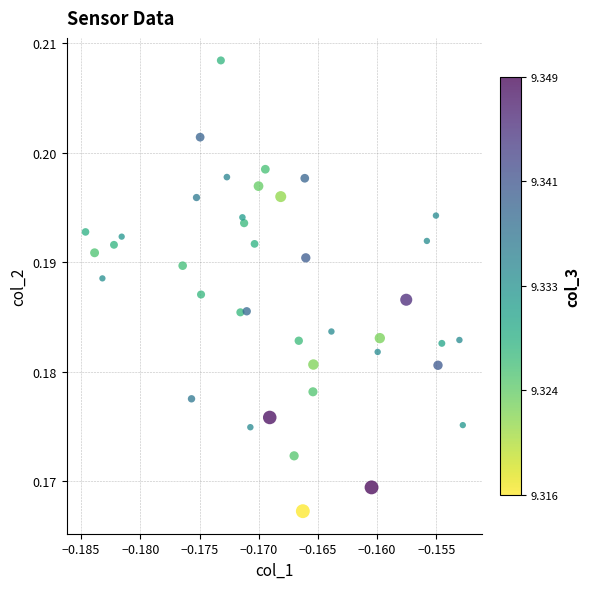

How many data points are displayed?

40